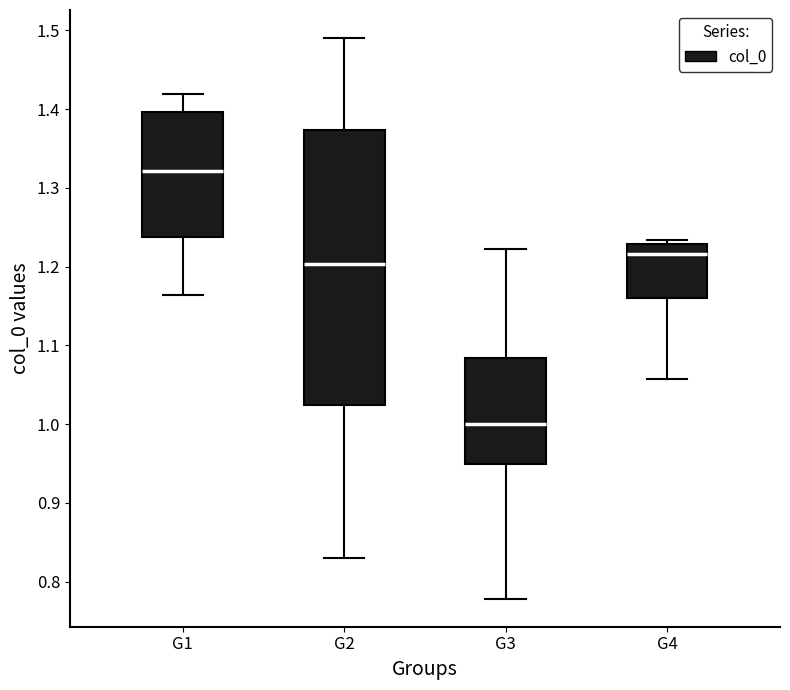

Where does the median line of the box for G3 sit on the y-axis? The values are not printed on the chart, so give them approximately, as read against the axis.

1.00